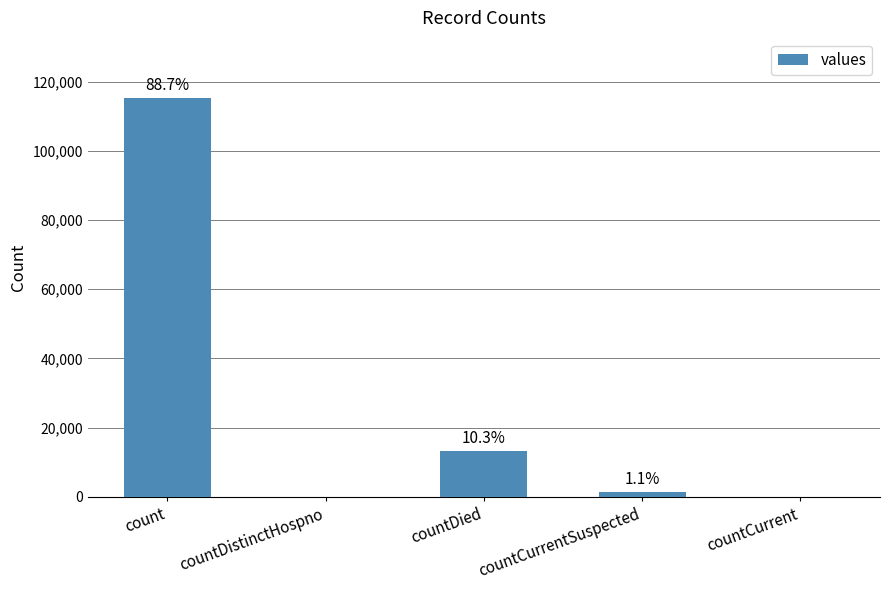

What position from the left is countDied?

3